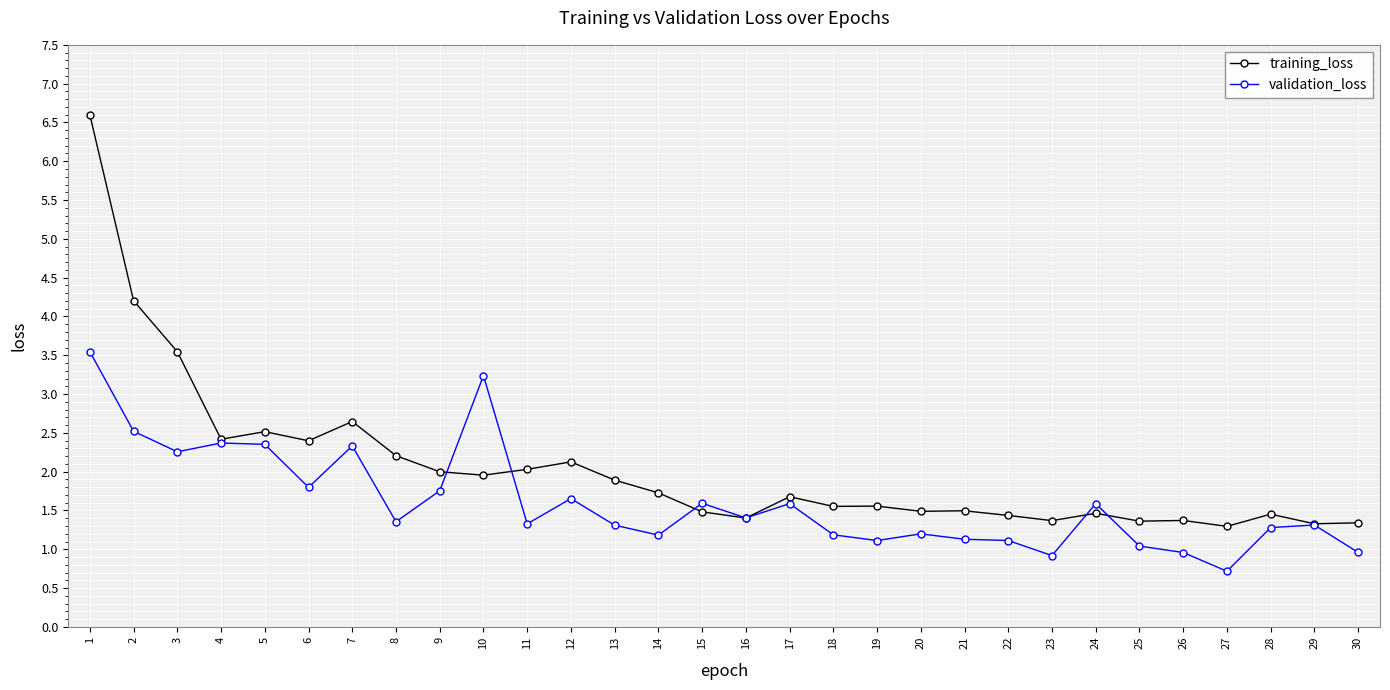

Is the value of training_loss at 30 greater than the value of validation_loss at 22?

Yes